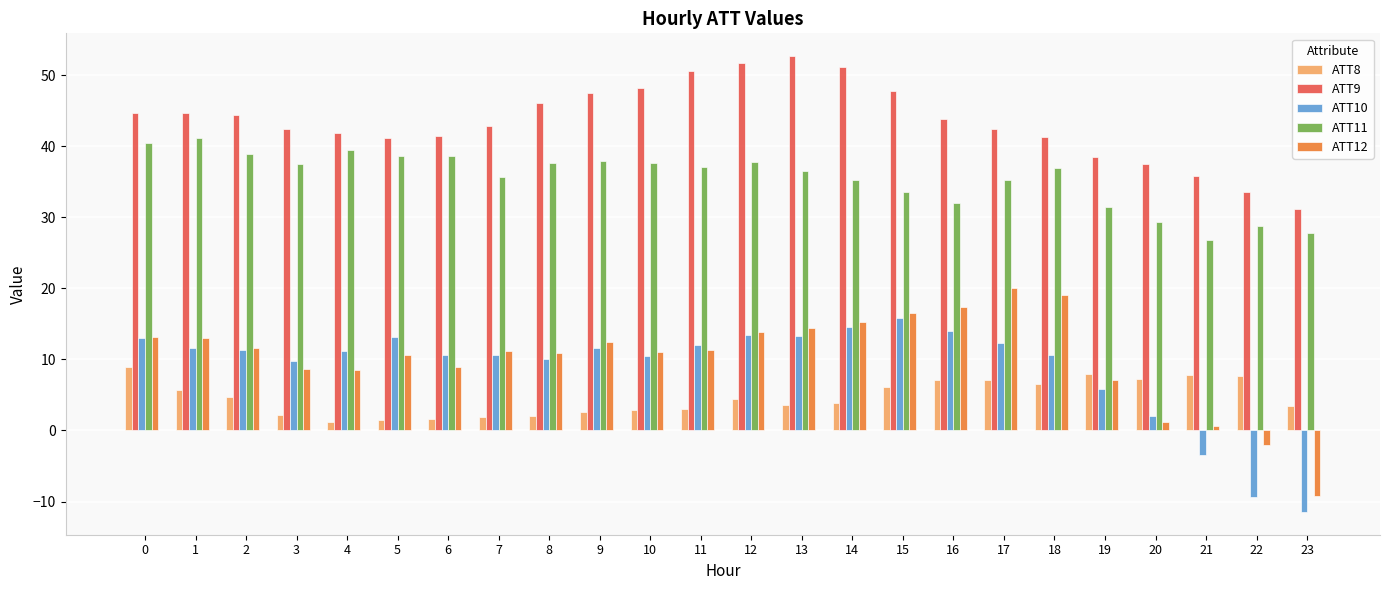

What are all the series names shown in the legend?

ATT8, ATT9, ATT10, ATT11, ATT12